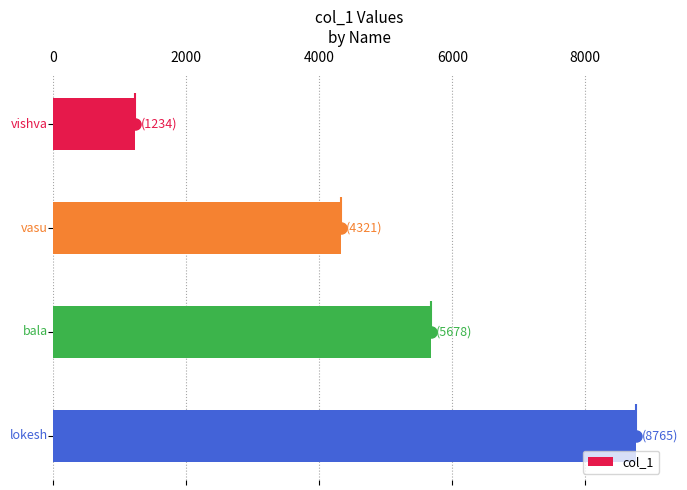

What is the sum of all col_1 values?

19998